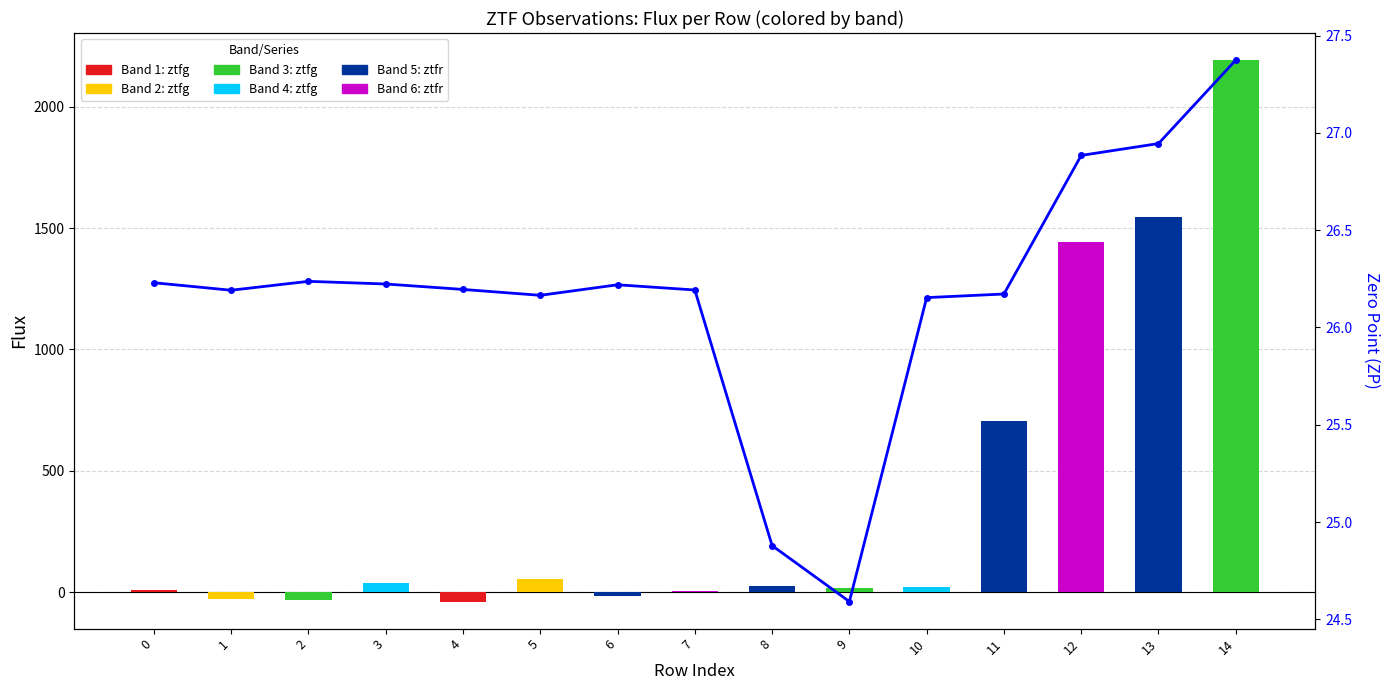

Read the value at 14.

27.4